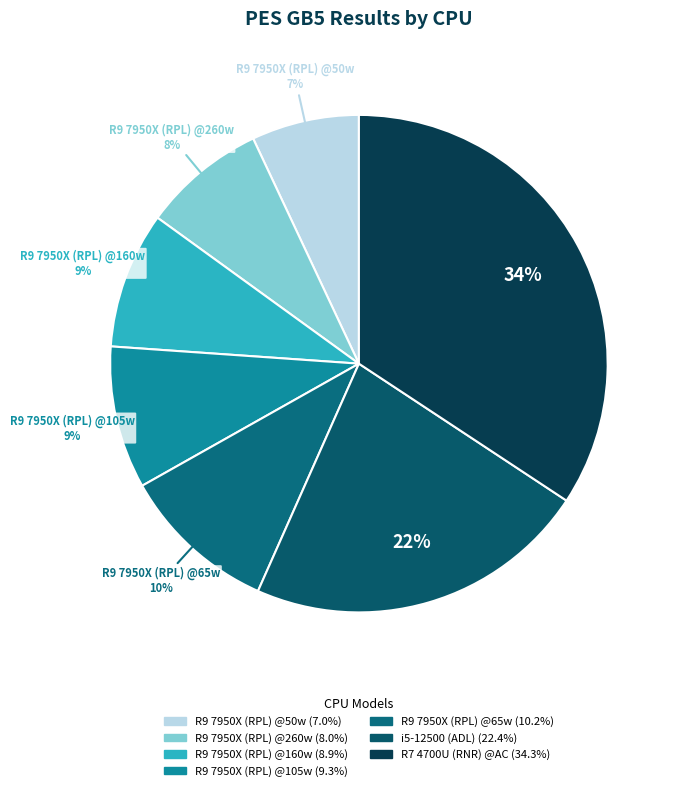

To the nearest percent, what is the difference between the largest and smallest slice percentages?

27%